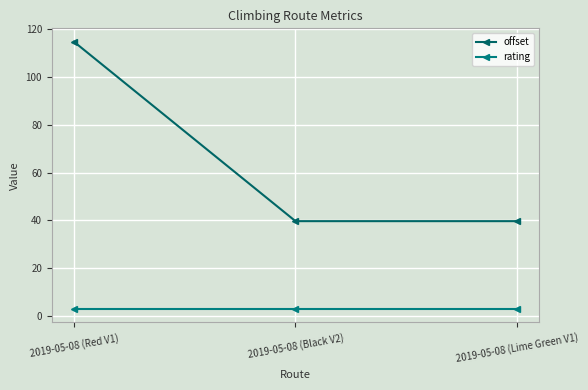

How many lines are shown in the chart?

2